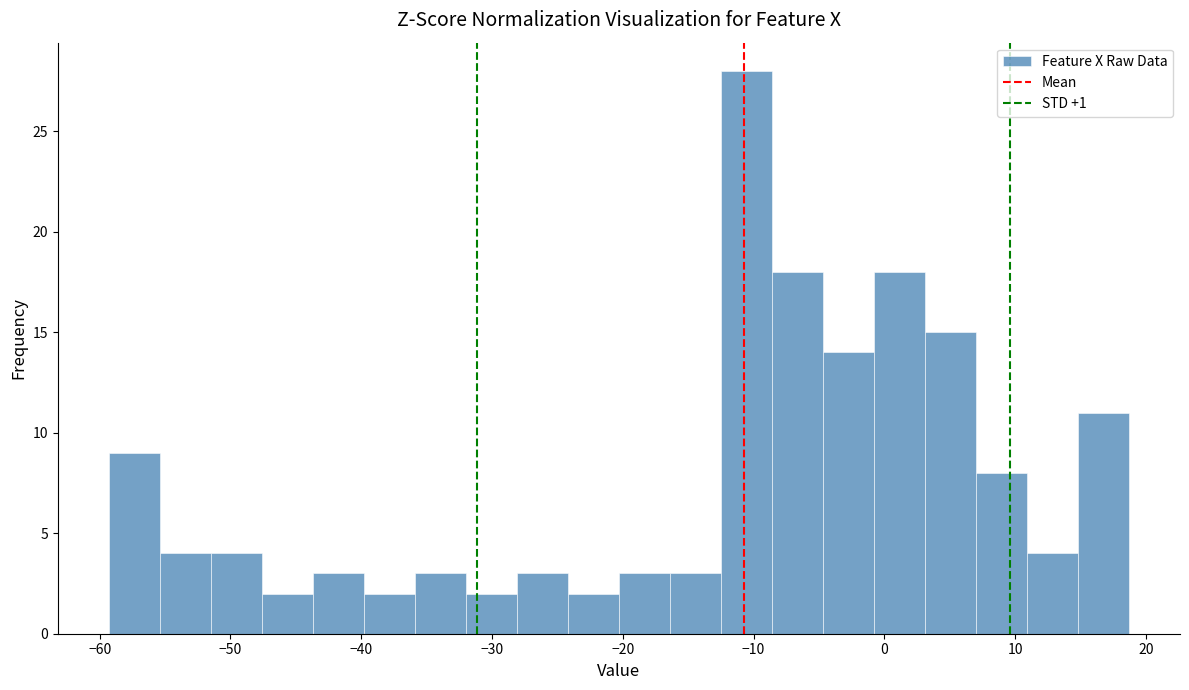

Read against the x-axis, roughly where is the centre of the tallest bar?

-11